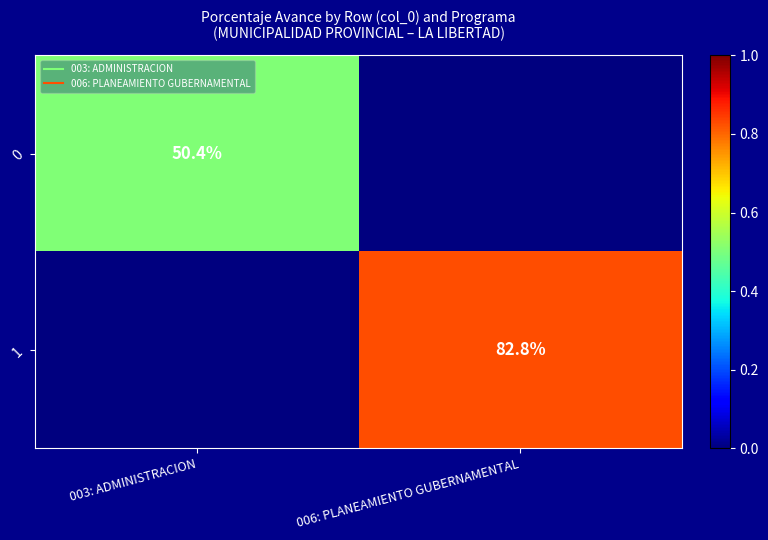

How many data points in 0 are above 0?

1